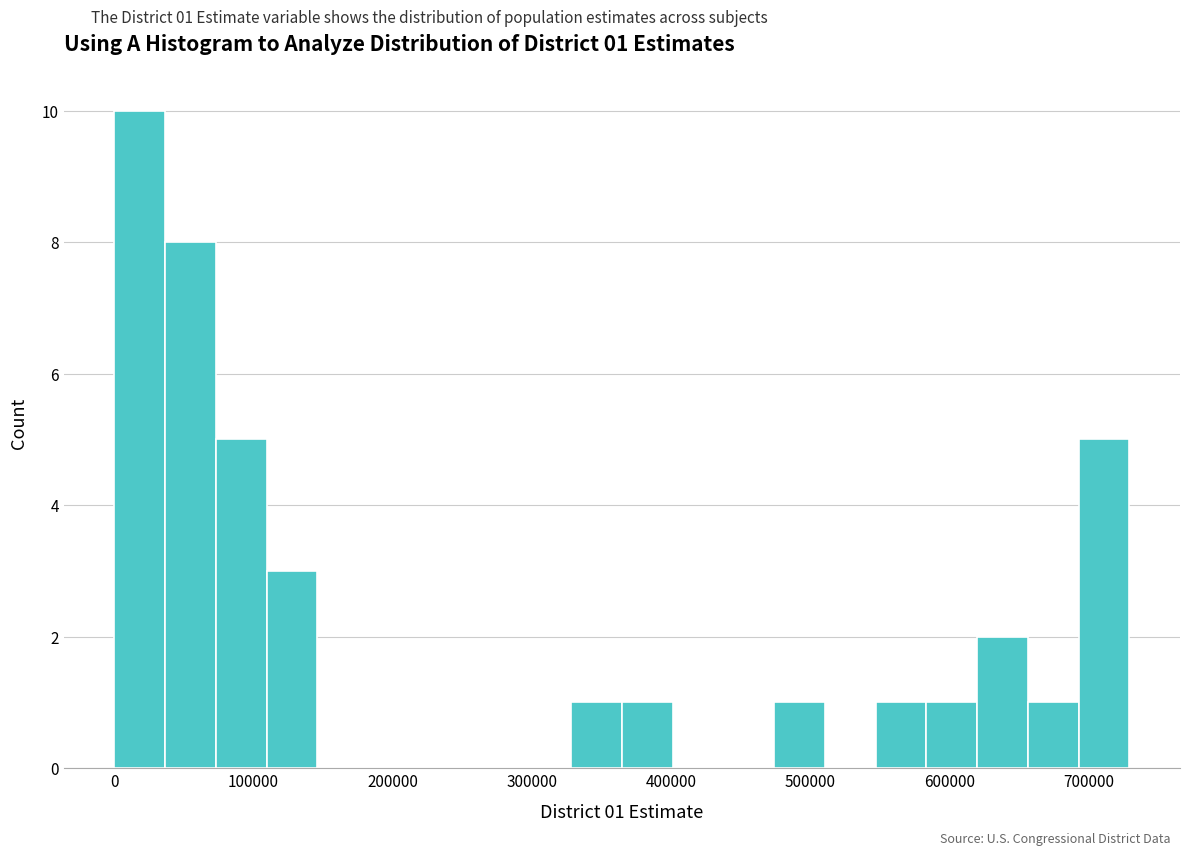

Read against the x-axis, roughly where is the centre of the tallest bar?

20000